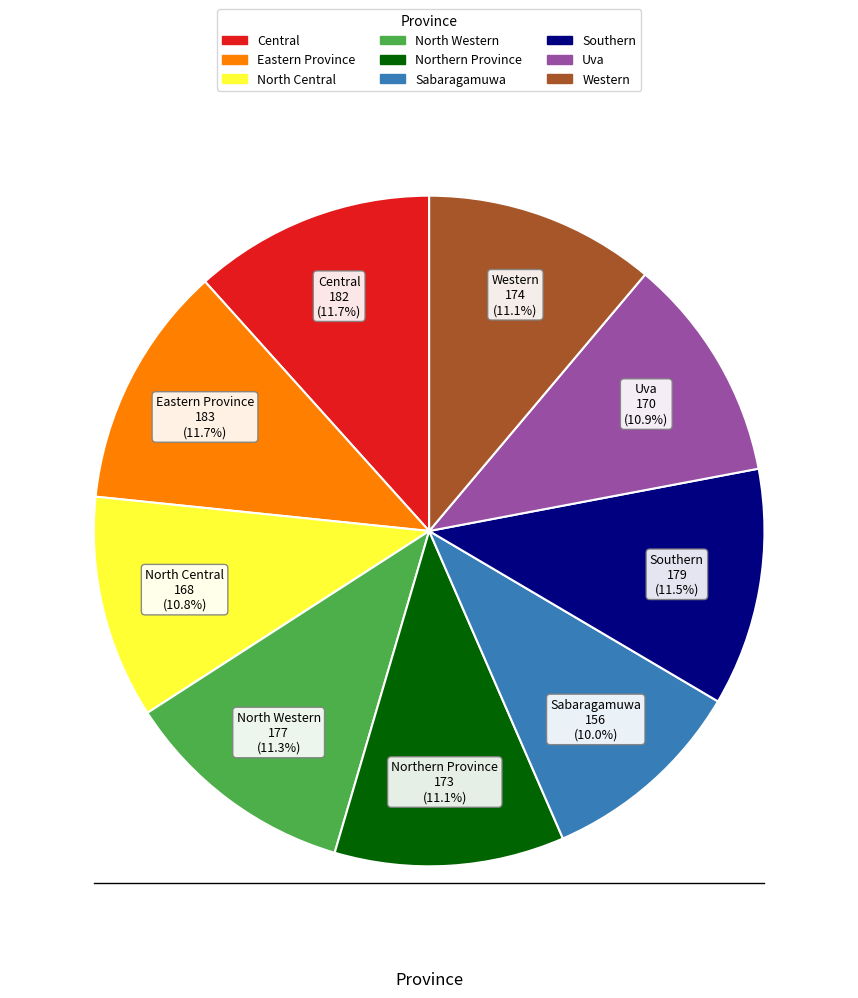

Is there any slice that represents more than half of the pie?

No